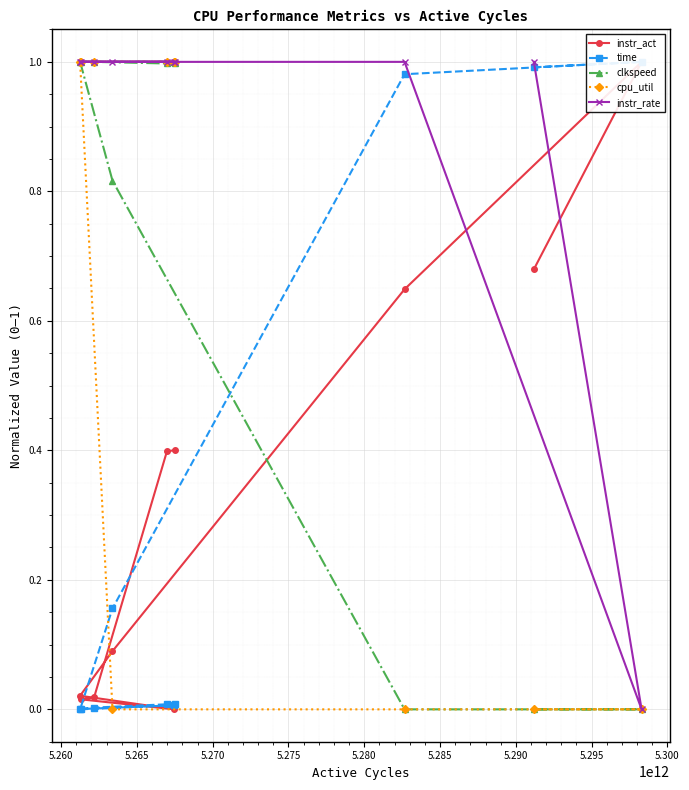

What is the value of the instr_rate point at the 6th from the left?

1.0